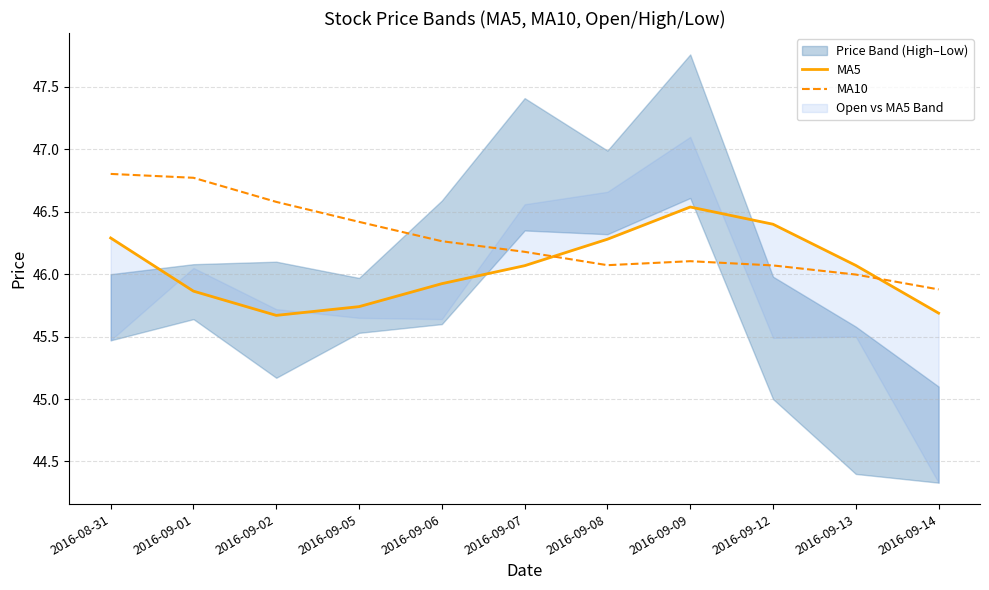

Is the value of MA10 at 2016-08-31 greater than the value of MA5 at 2016-09-13?

Yes